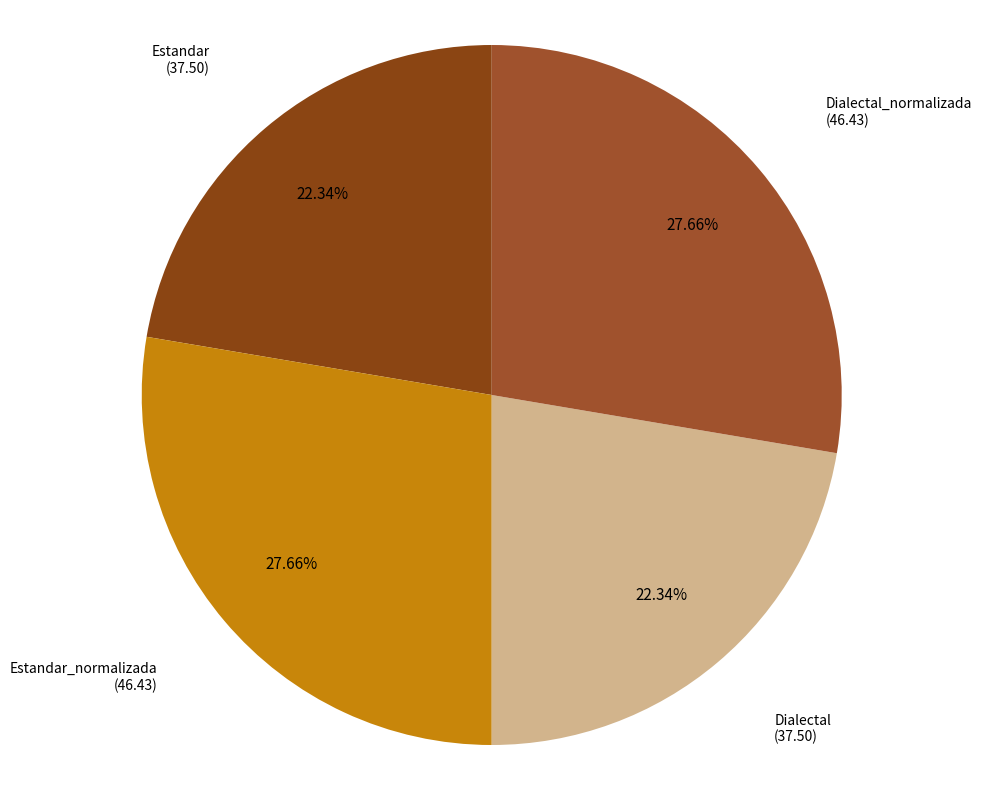

How many segments does this pie chart have?

4